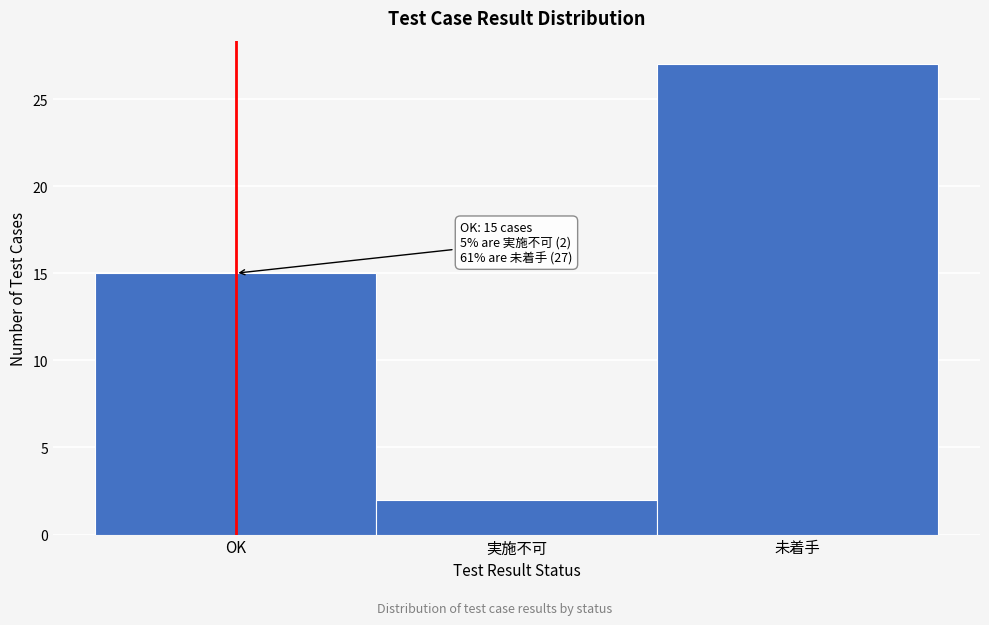

Reading left to right, what are all the values shown in this chart?

OK=15	実施不可=2	未着手=27